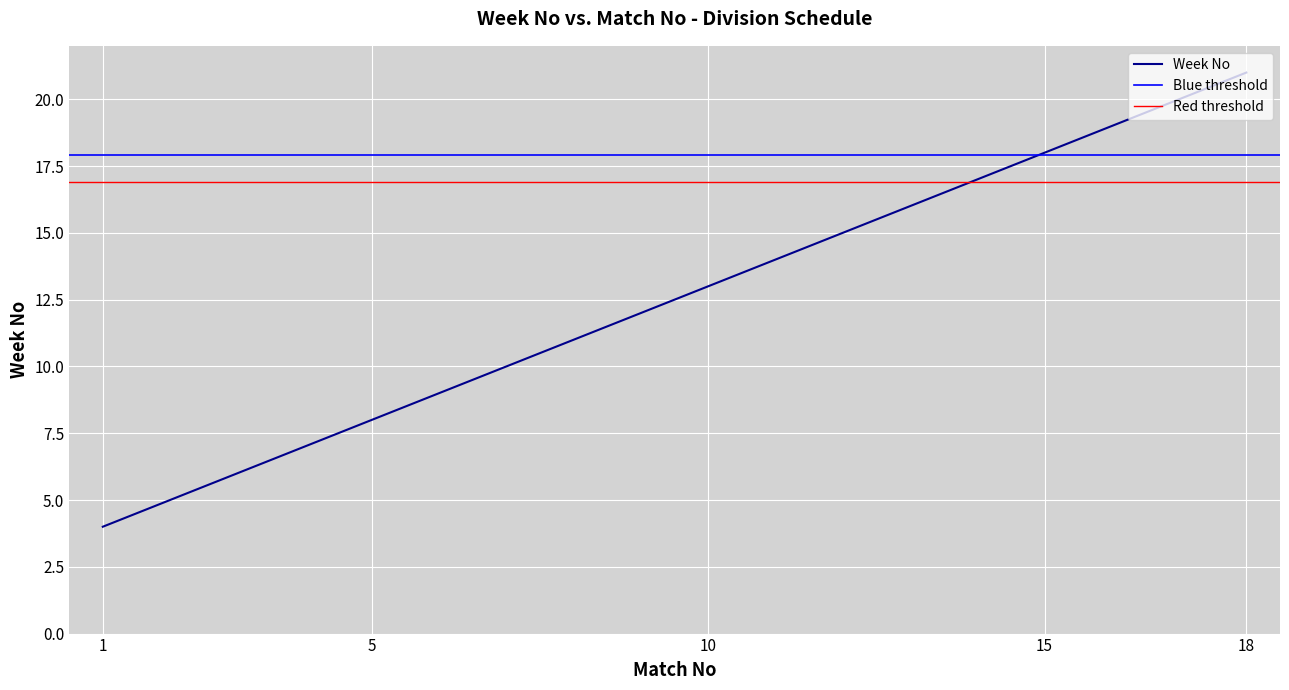

What is the sum of all values?

225